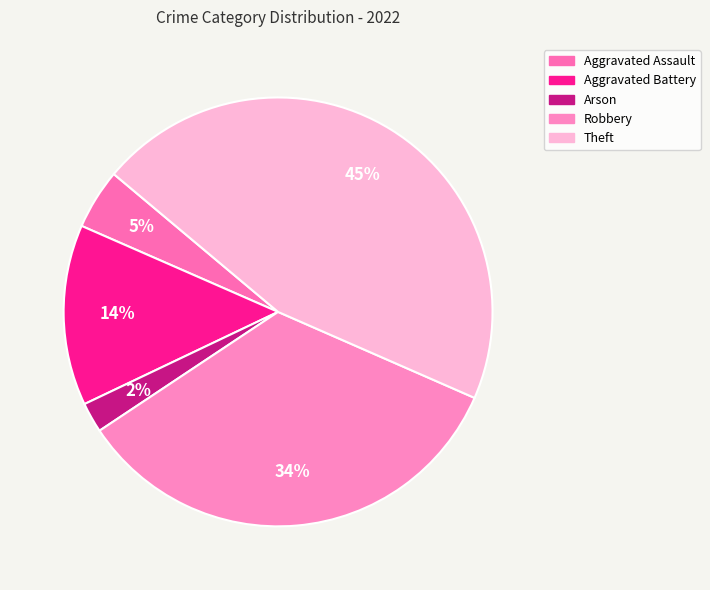

Rank the categories by value from lowest to highest.

Arson, Aggravated Assault, Aggravated Battery, Robbery, Theft